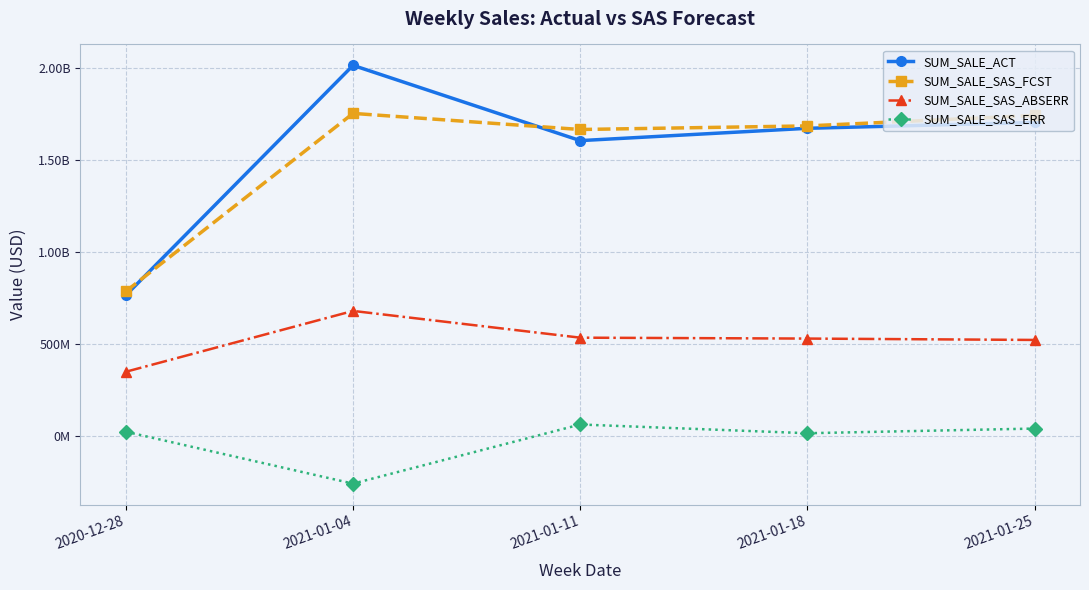

What is the difference between the maximum and minimum values in the SUM_SALE_SAS_ERR series?

322182912.1